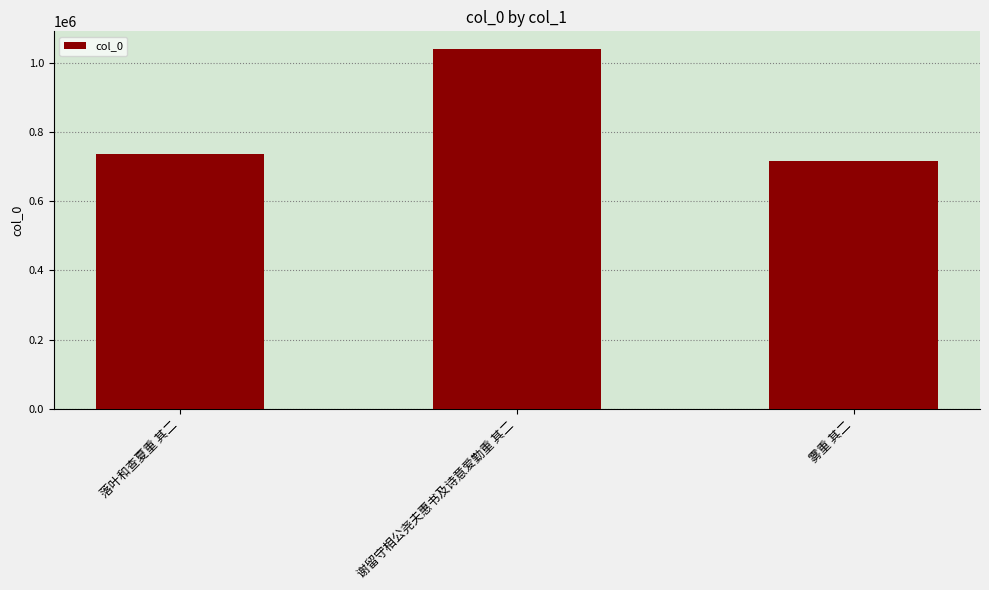

Which category has the highest value across all series?

谢留守相公尧夫惠书及诗意爱勤重 其二